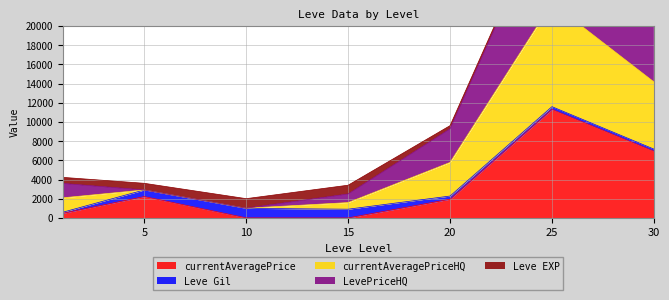

At which category does currentAveragePriceHQ reach its first local peak?

25